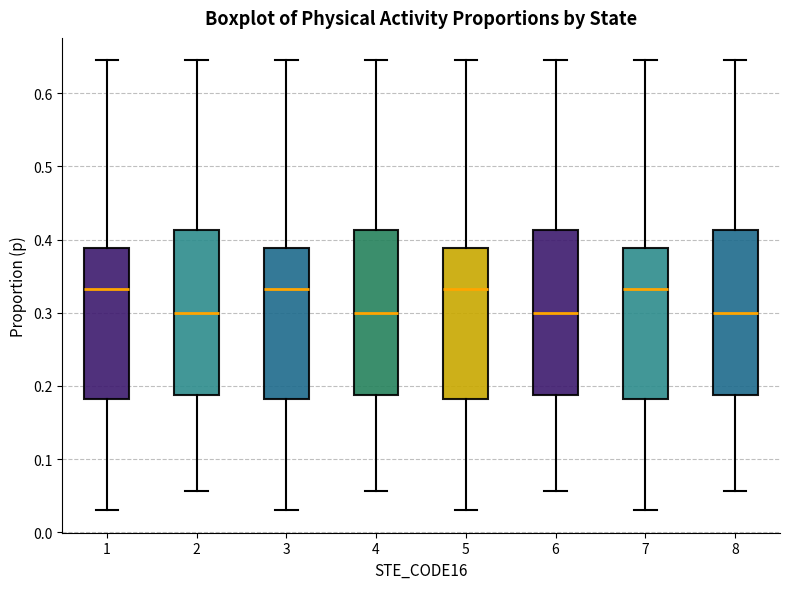

Where is the lower edge of the box at x = 6 on the y-axis? The values are not printed on the chart, so give them approximately, as read against the axis.

0.19